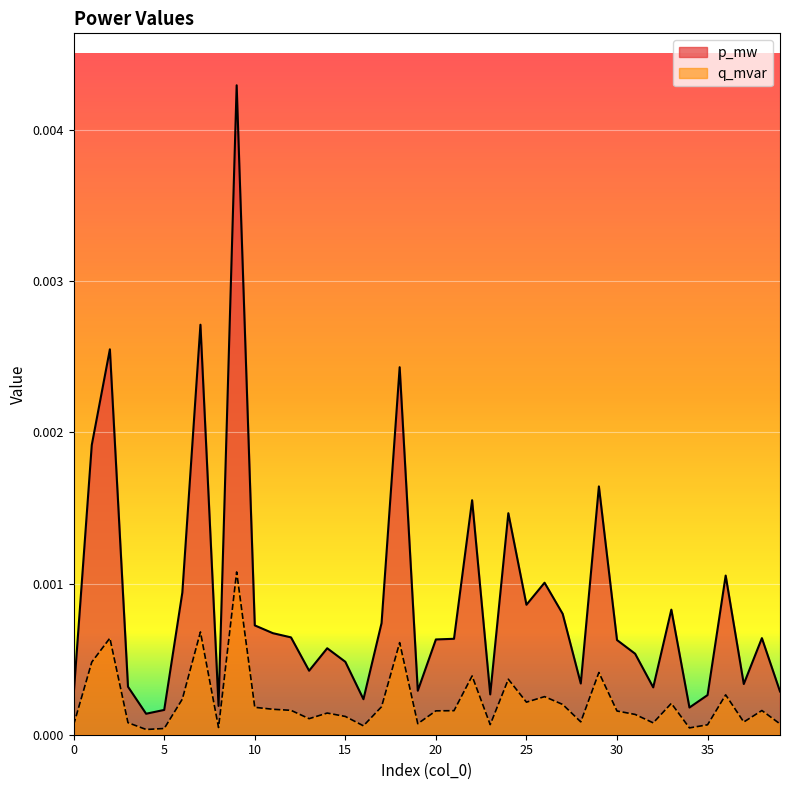

At 17, list the series in order from smallest to largest.

q_mvar, p_mw